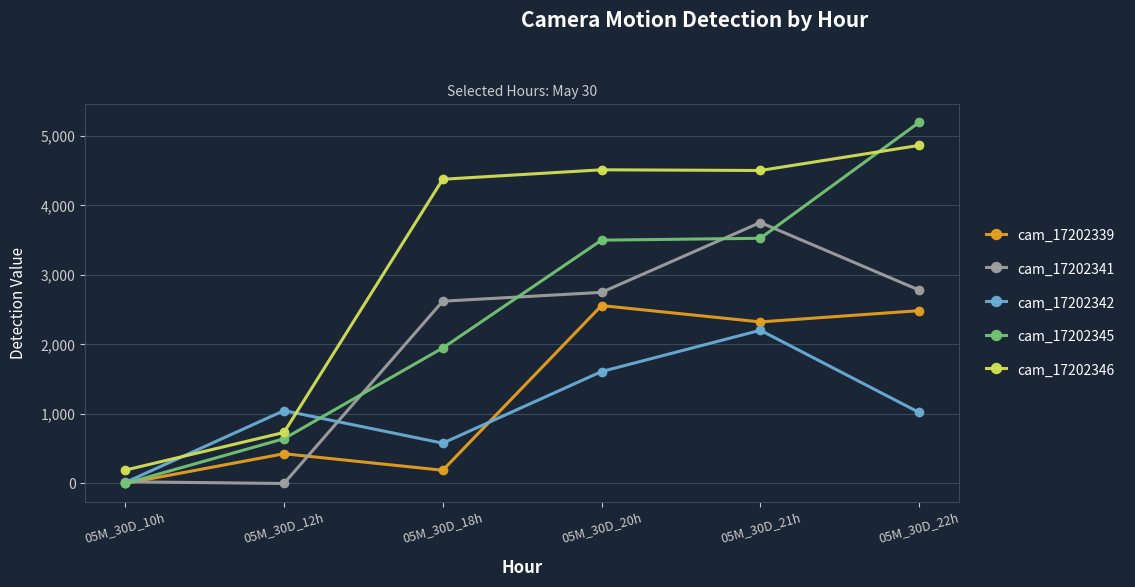

What is the spread (max minus min) of values at 05M_30D_18h?

4186